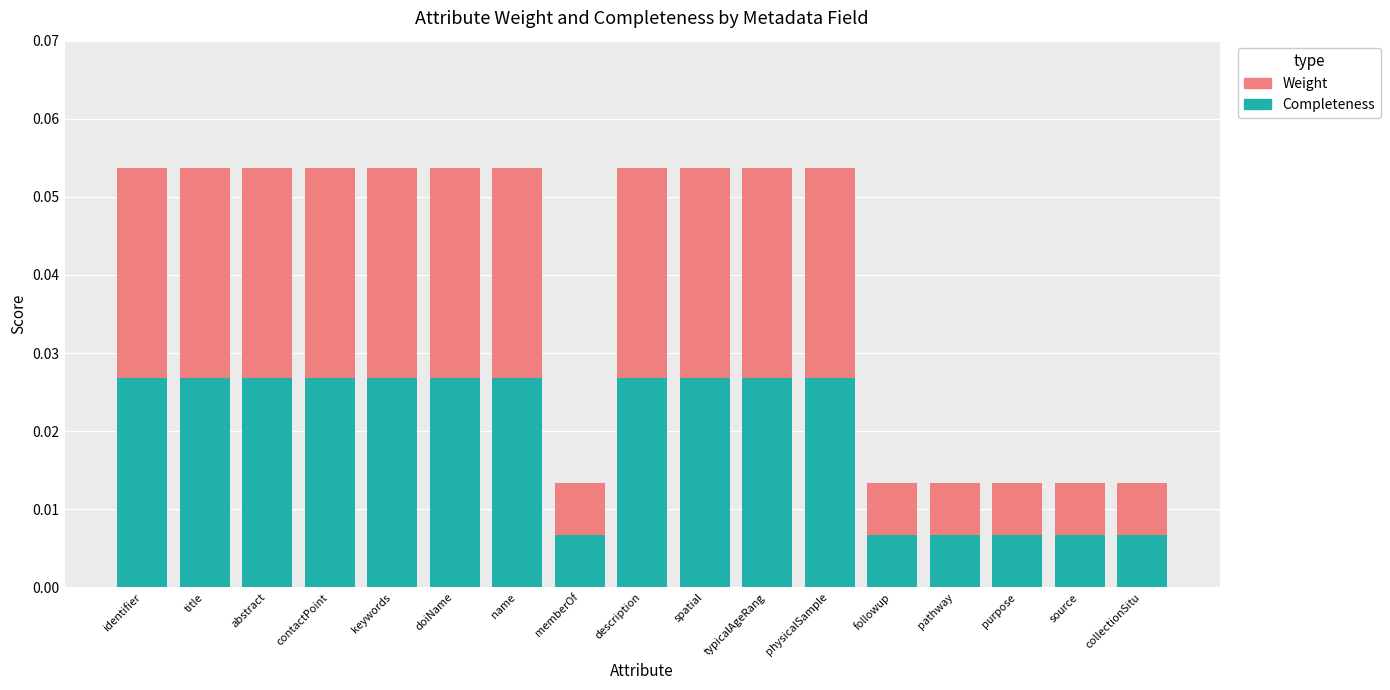

What is the sum of all Completeness values?

0.3